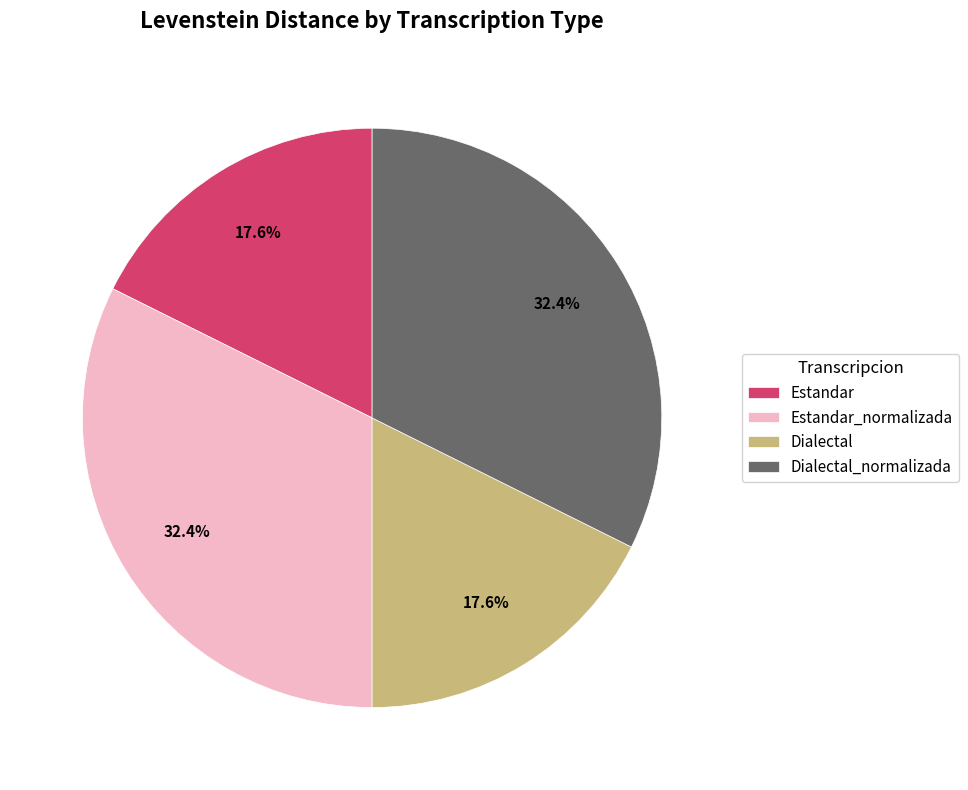

To the nearest percent, what percentage of the pie is Estandar_normalizada?

32%